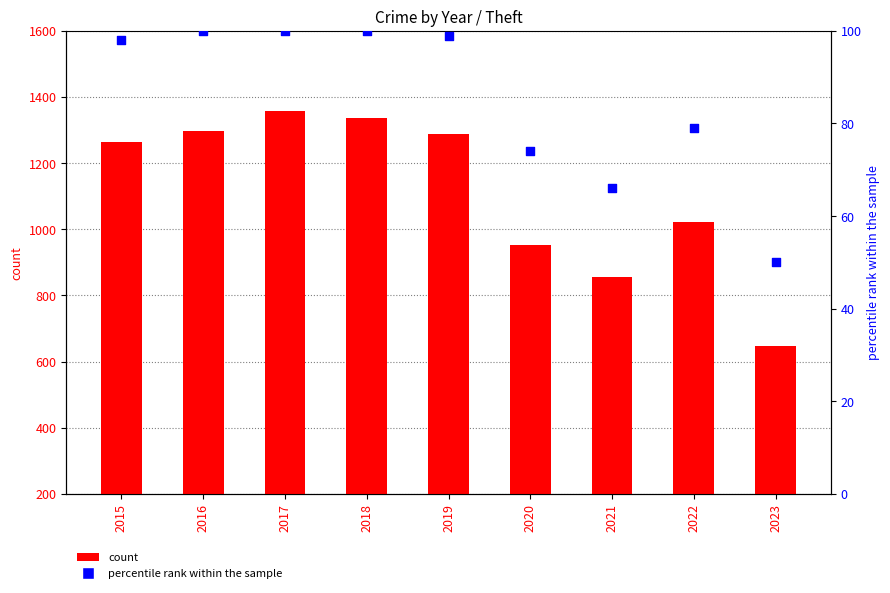

Which series contains the highest Y value?

Theft